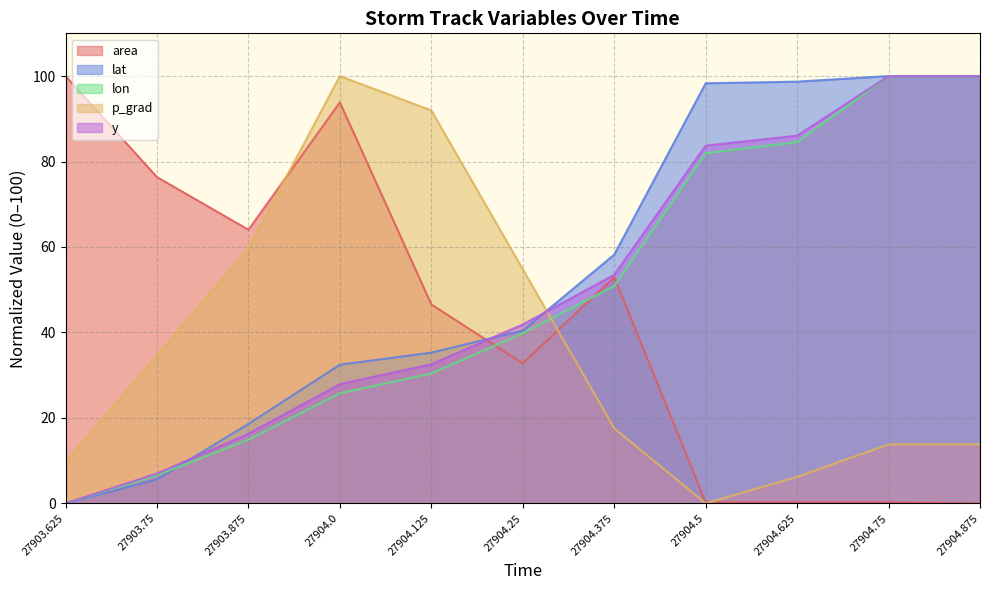

At 27904.375, list the series in order from largest to smallest.

lat, y, area, lon, p_grad